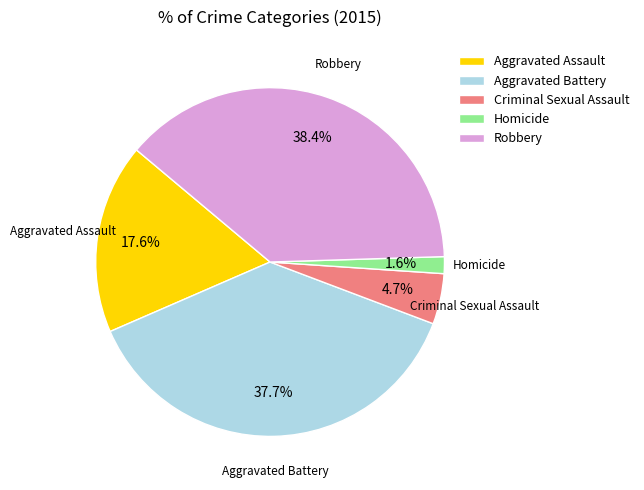

How many slices are in this pie chart?

5